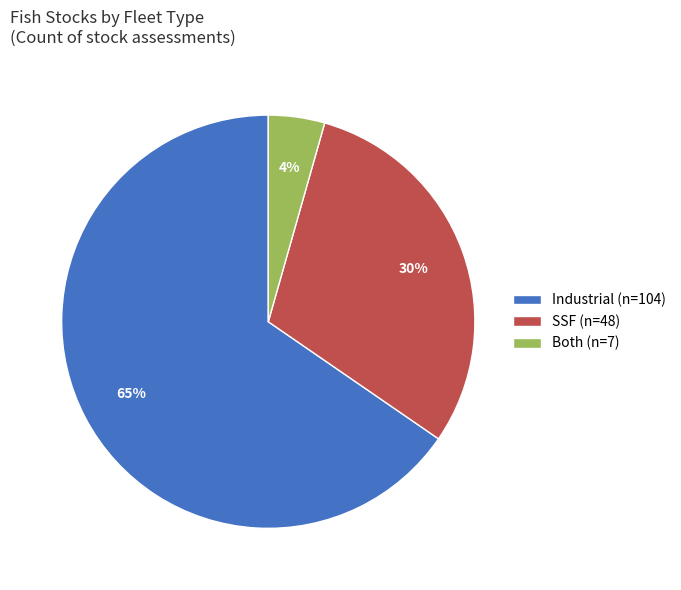

What is the ratio of the value at Industrial to the value at SSF?

2.2